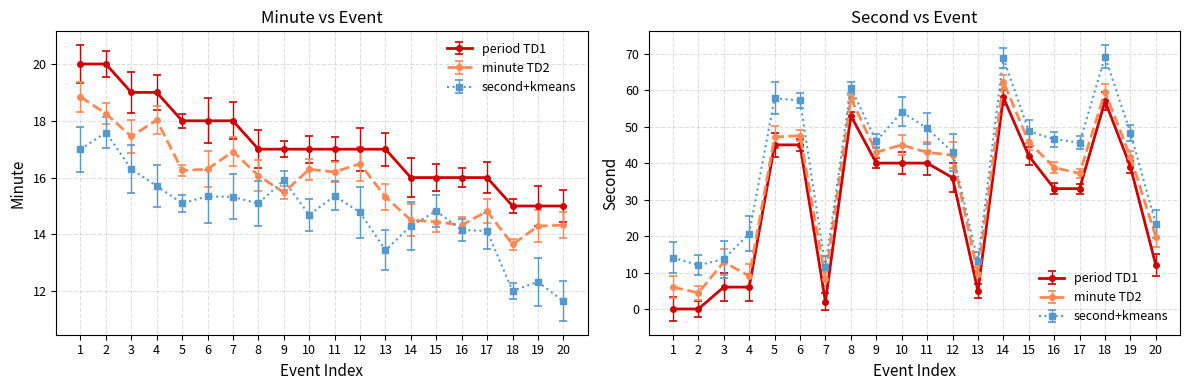

True or false: second has a value of -25 at 1.

False